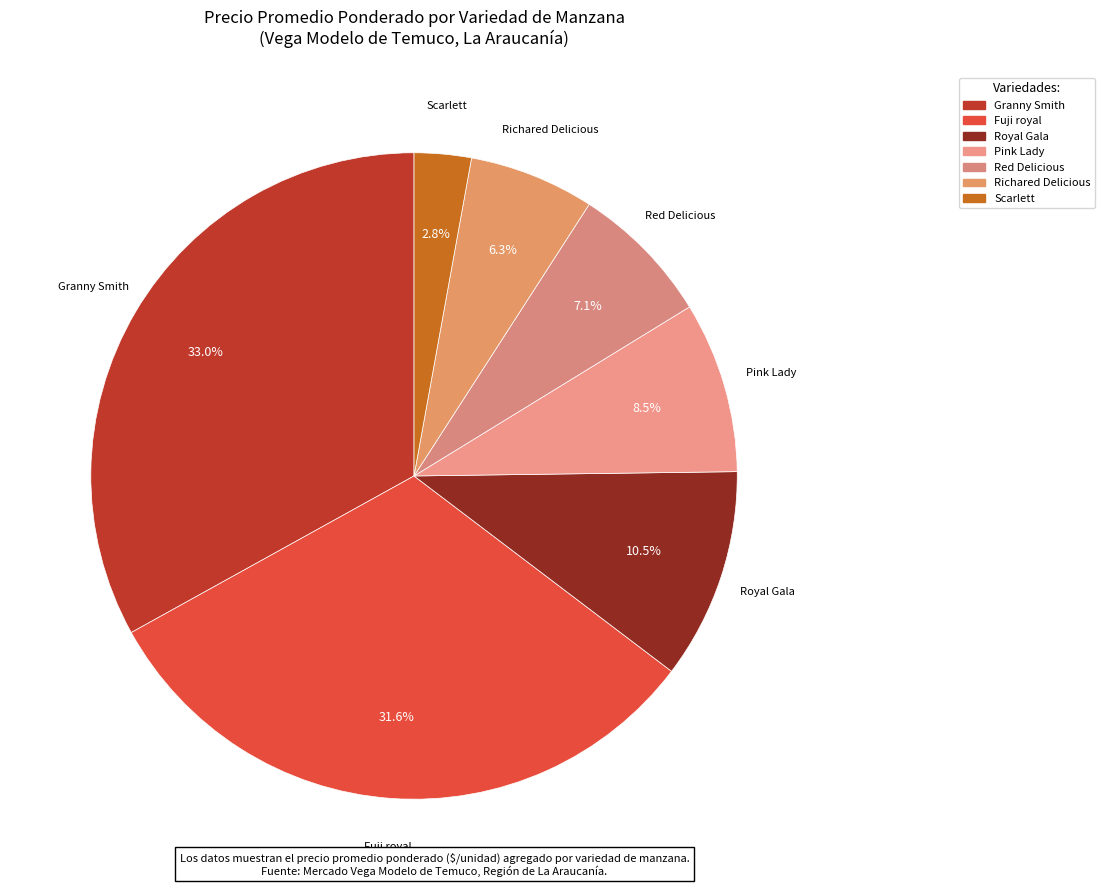

To the nearest percent, what is the difference between the largest and smallest slice percentages?

30%